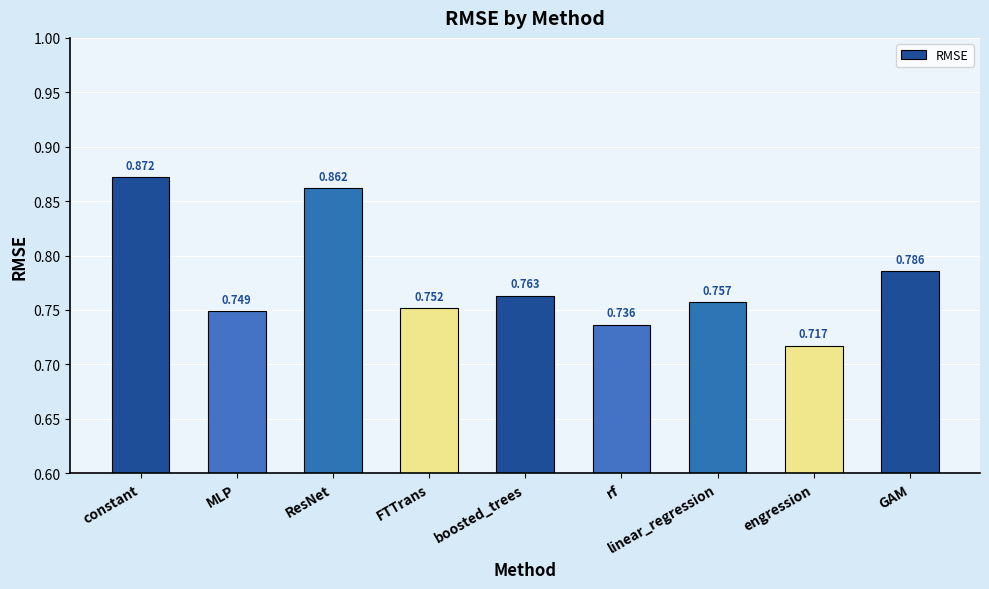

Does the chart contain any negative values?

No